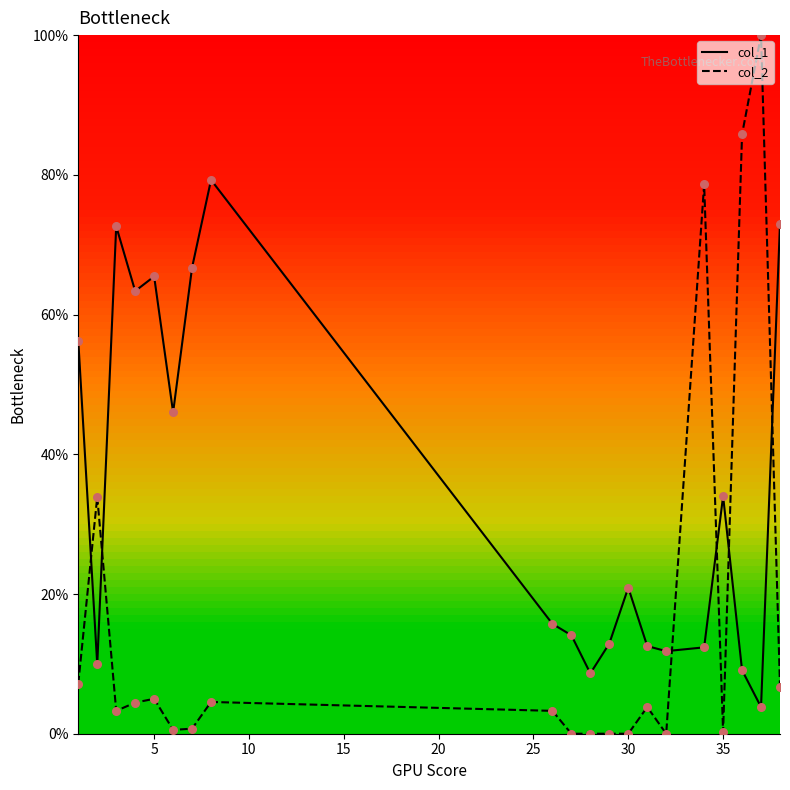

Which series has the largest total across all categories?

col_1